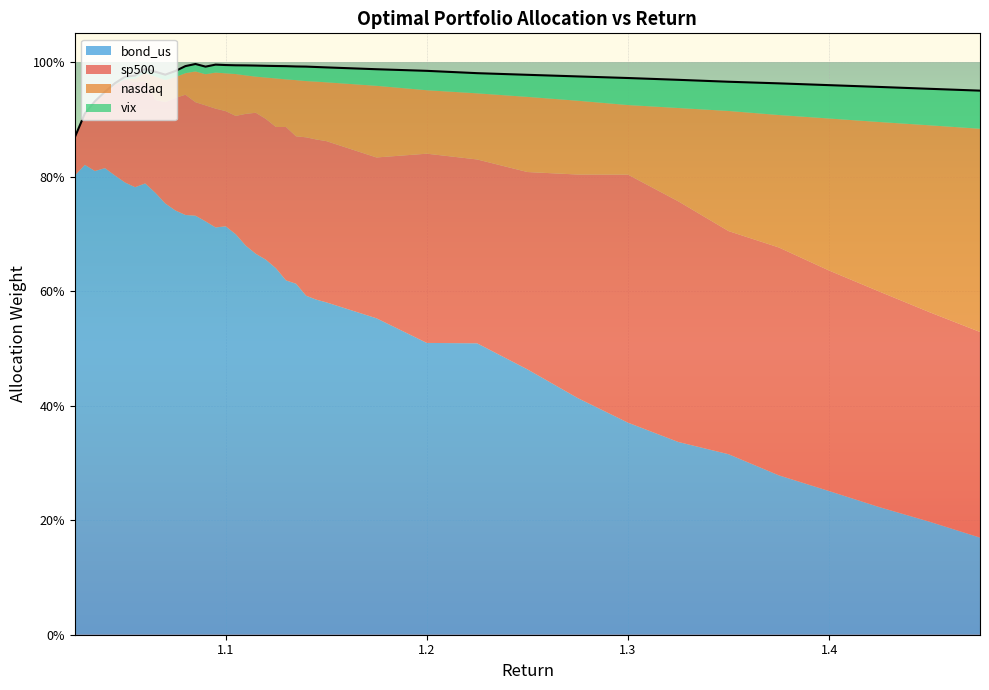

Where is the first local maximum for vix?

1.035